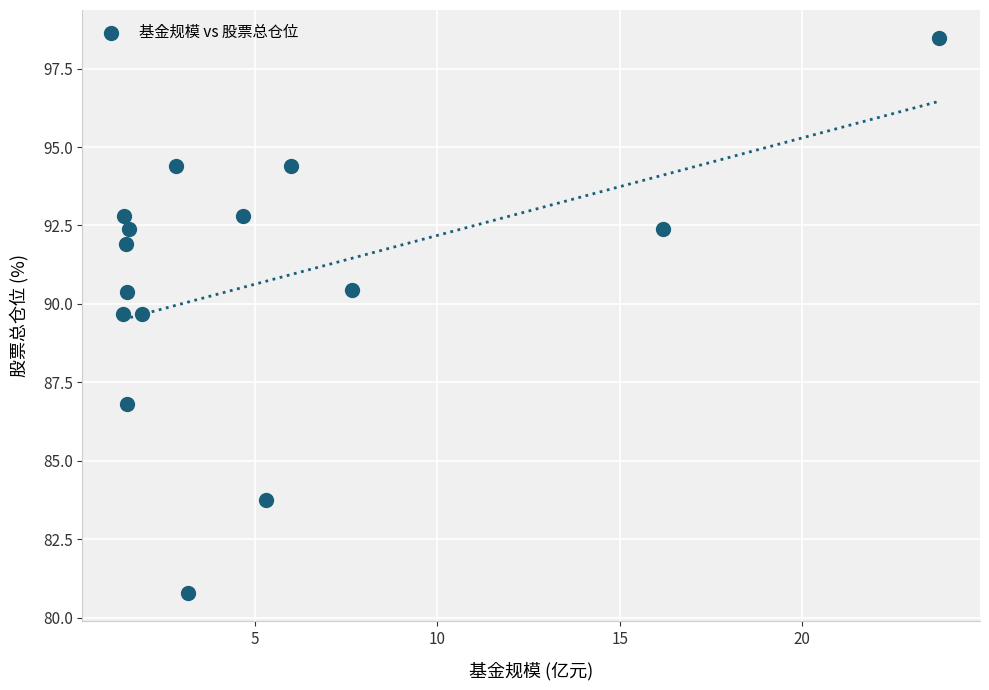

What is the range of X values (max minus min)?

22.4